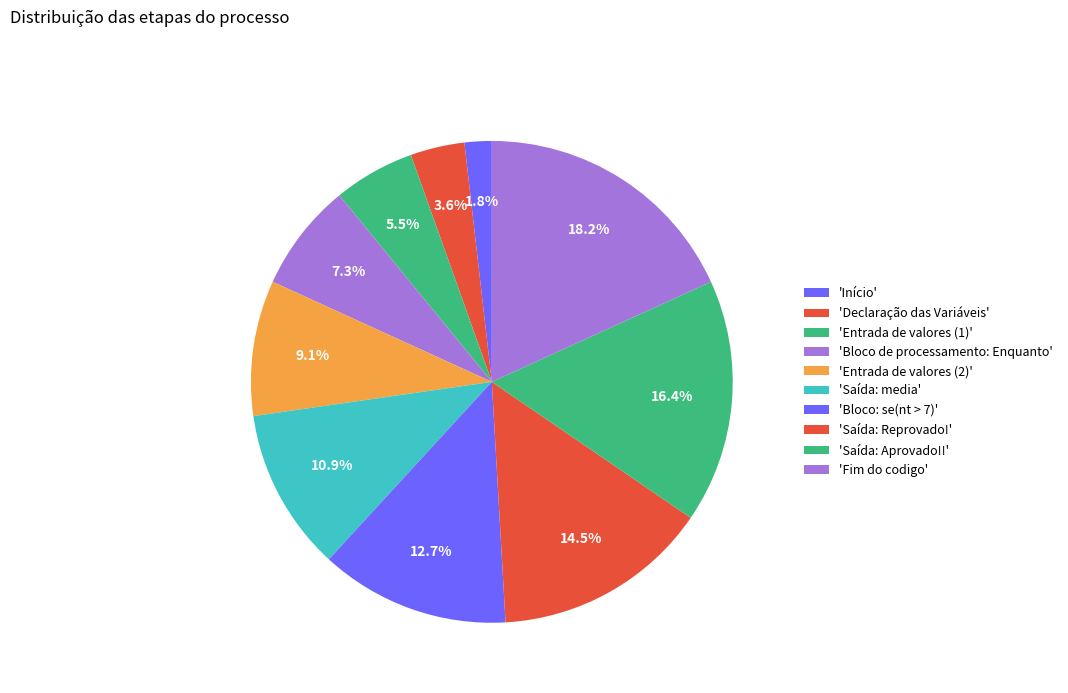

Count the number of slices in the pie.

10